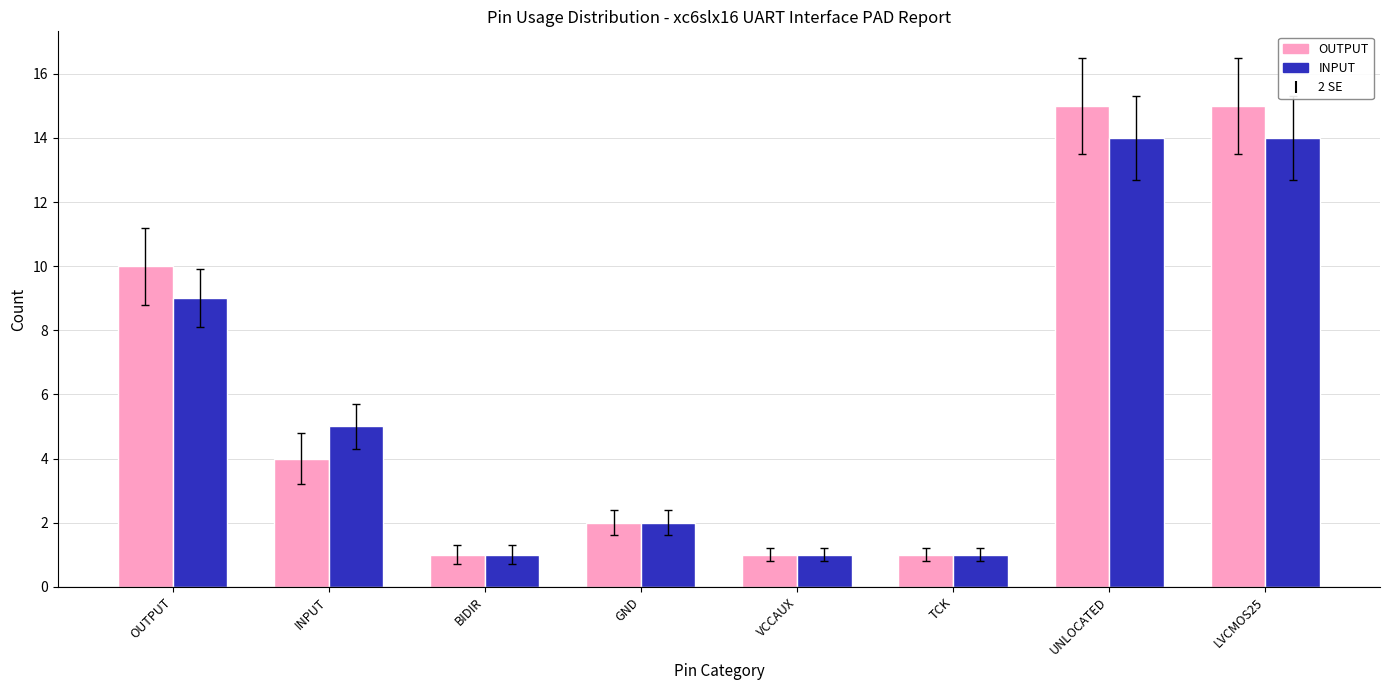

Are the bars grouped side by side (vs. stacked)?

Yes